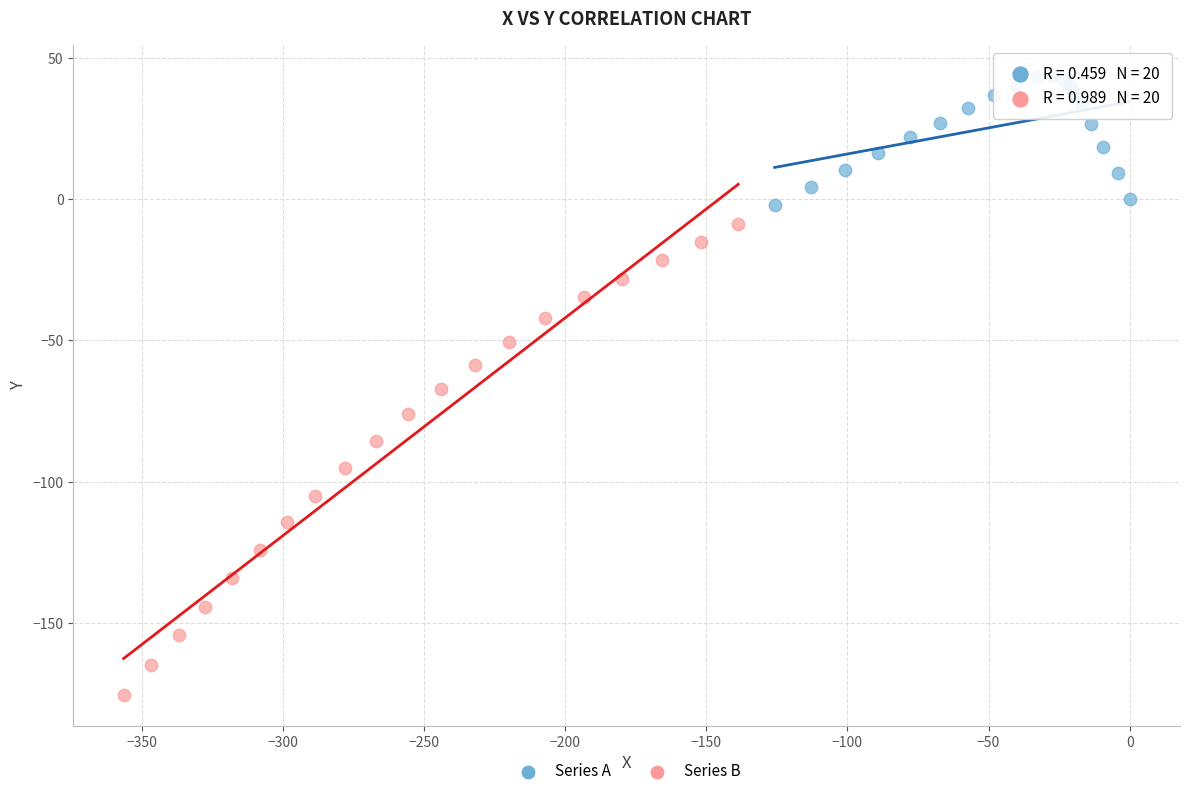

Which series reaches the maximum Y coordinate?

Series A